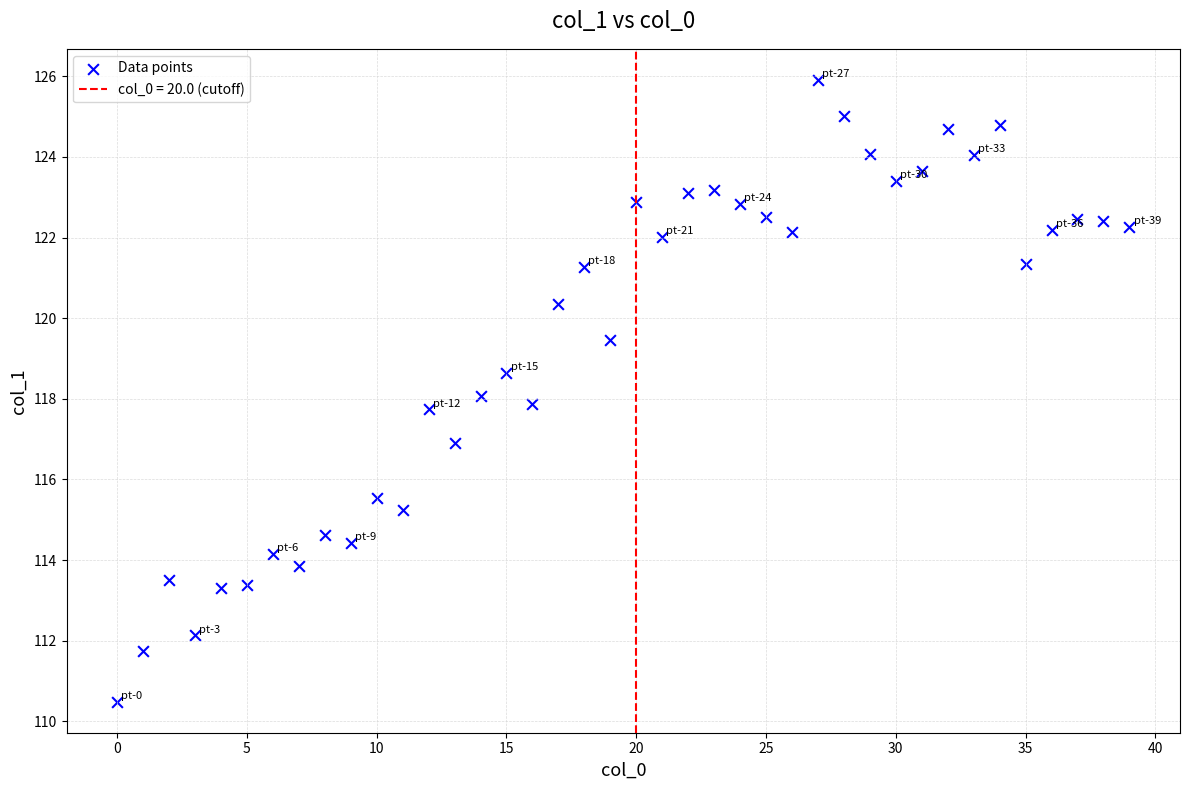

Count the number of points in this scatter plot.

40